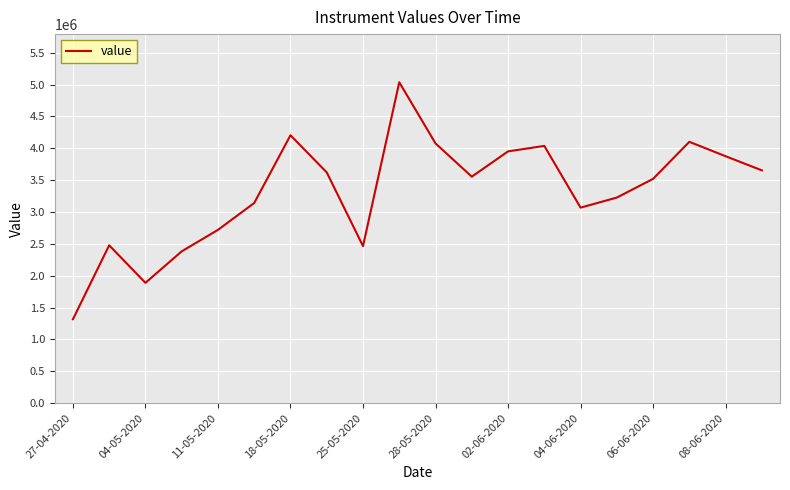

What is the smallest value displayed?

1317000